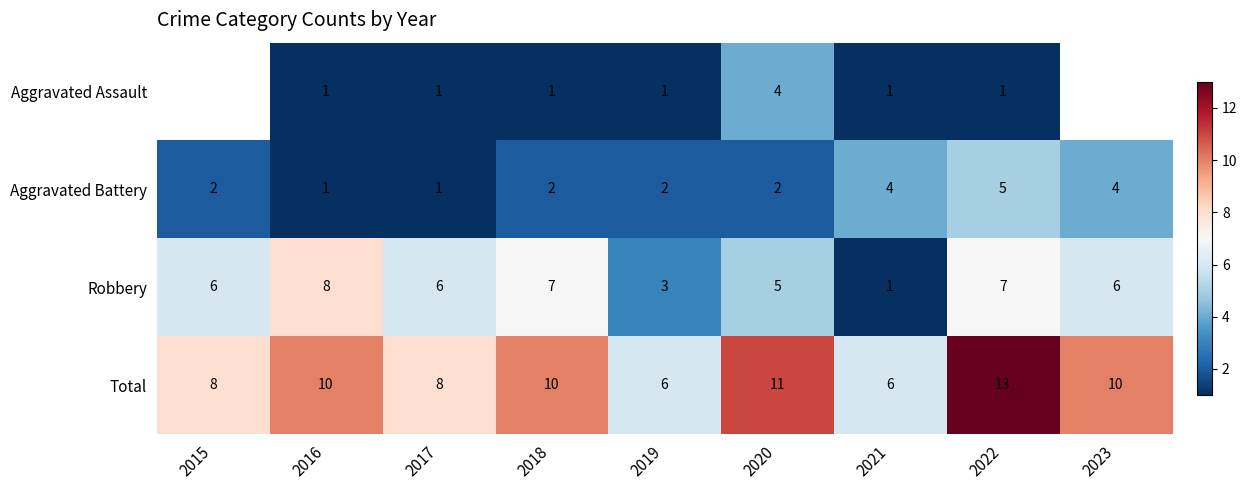

What is the spread (max minus min) of values at 2018?

9